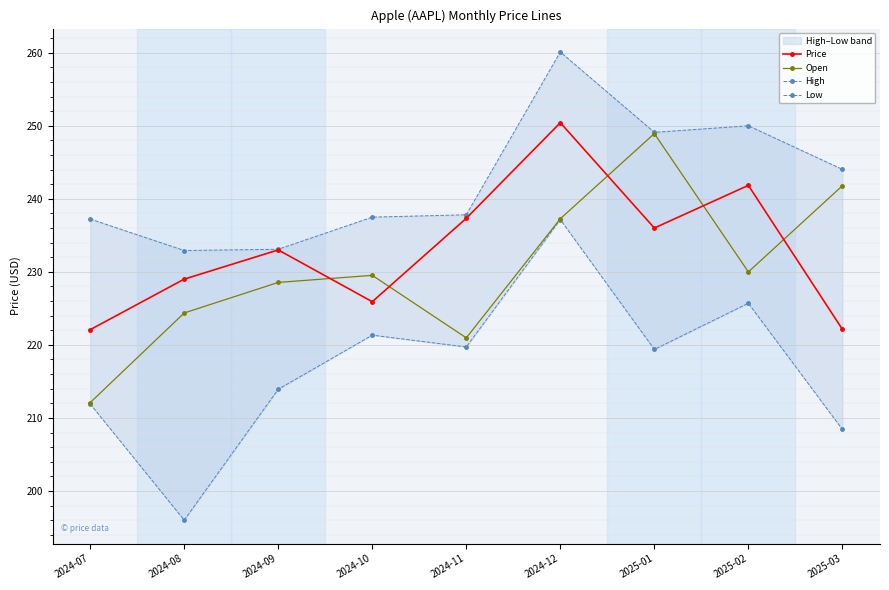

At which category does the chart reach its peak across all series?

2024-12